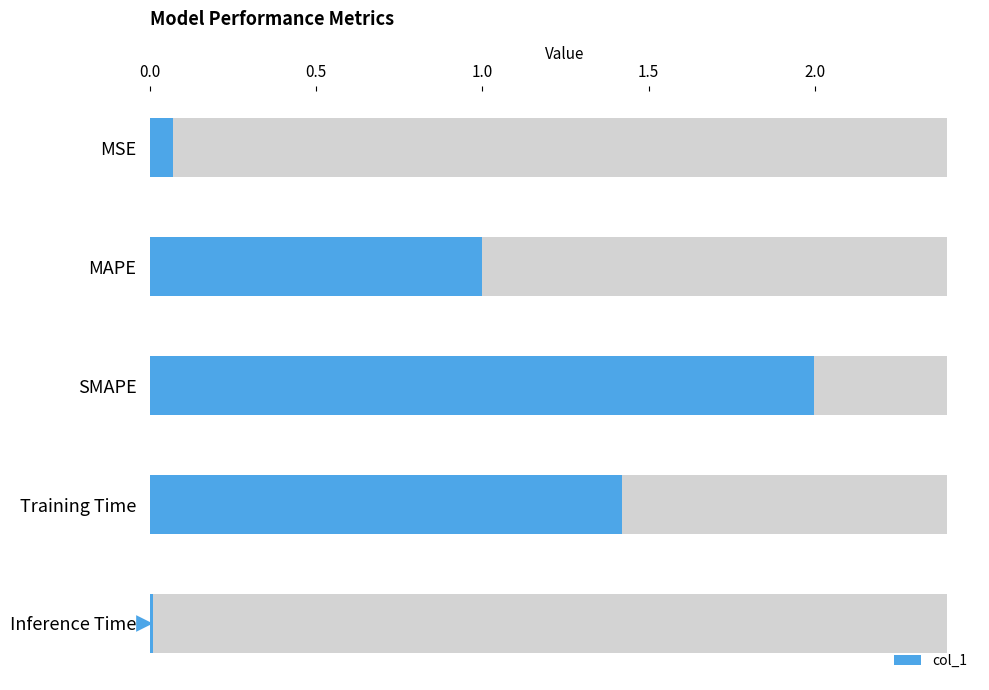

What is the change in value from MAPE to Training Time?

+0.4